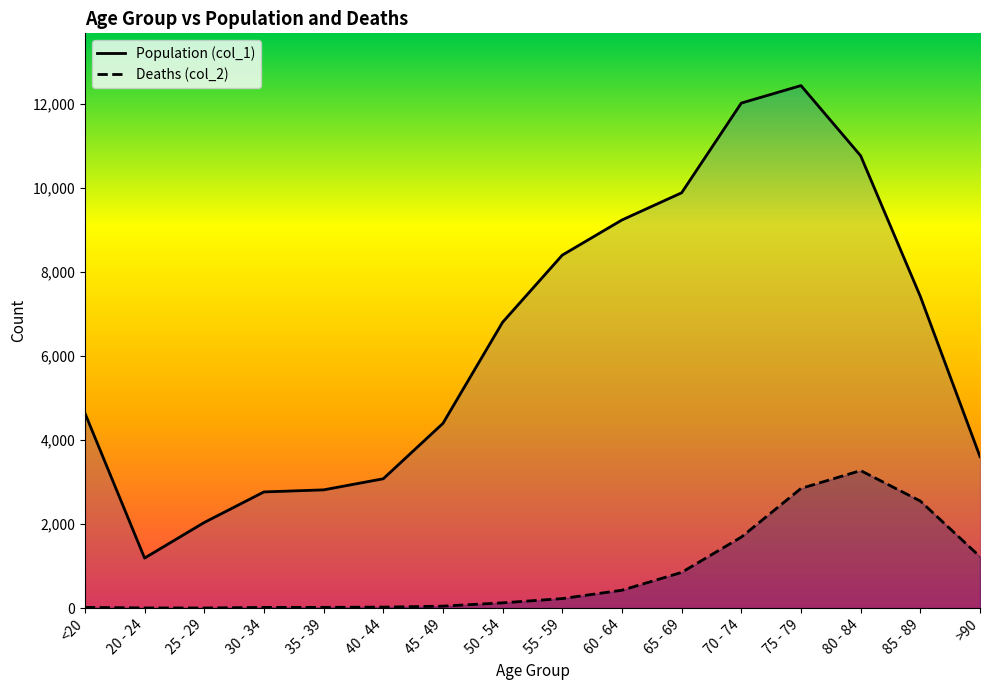

How many data points in Population (col_1) are above 6803?

7